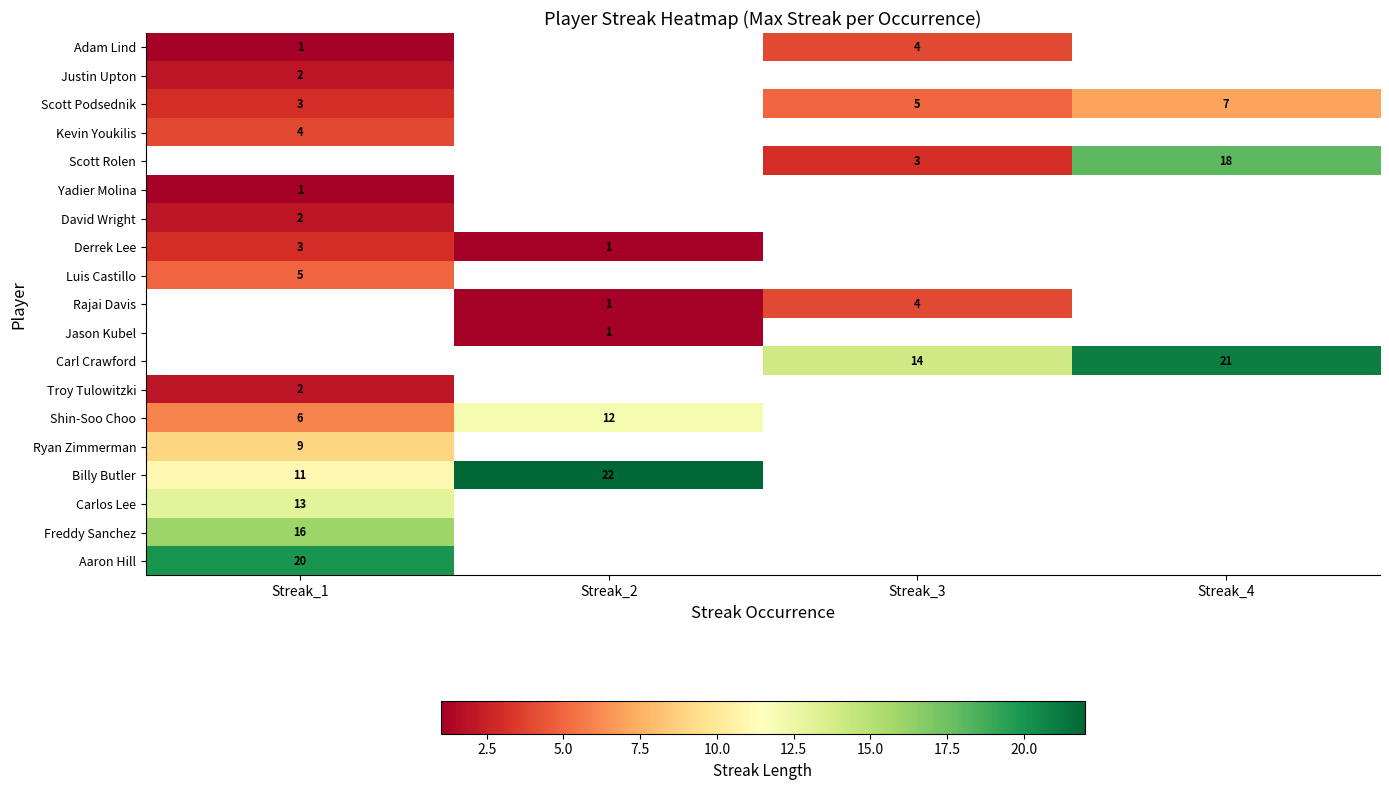

True or false: Adam Lind has a value of 4 at Streak_3.

True